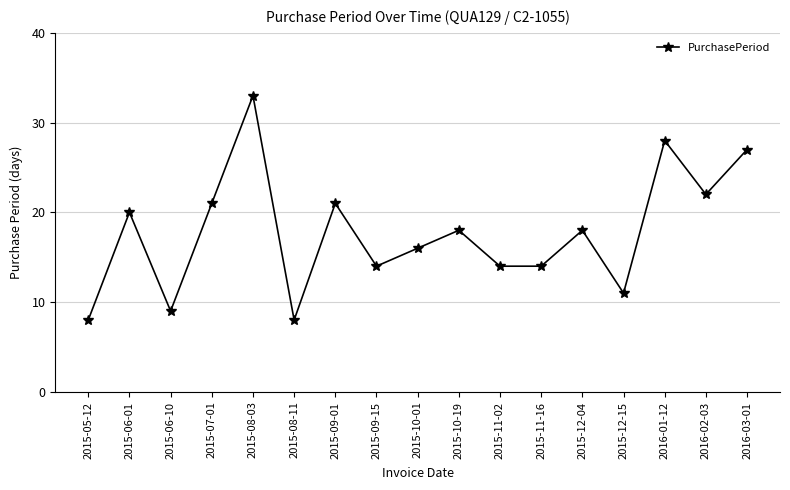

Does the chart have visible grid lines?

Yes